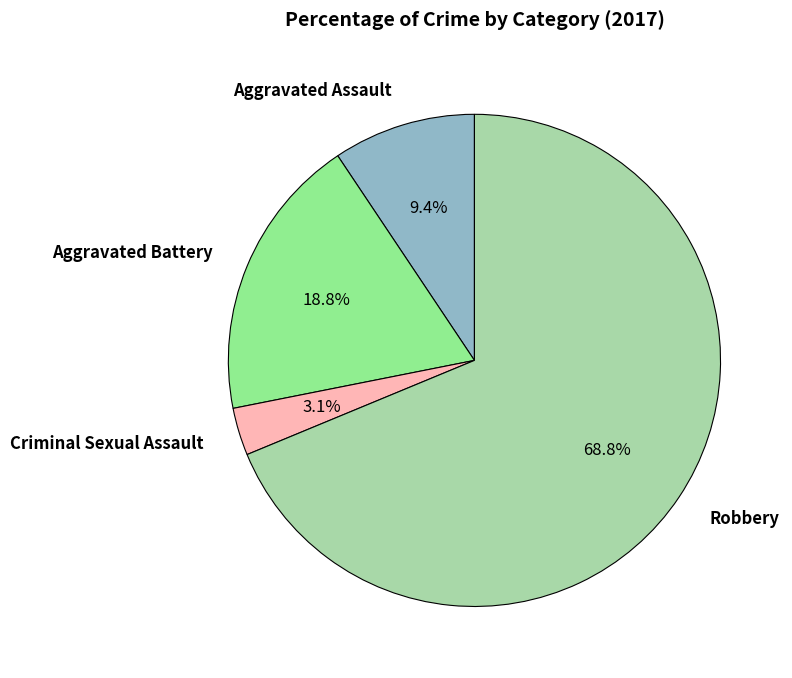

Is there any slice that represents more than half of the pie?

Yes